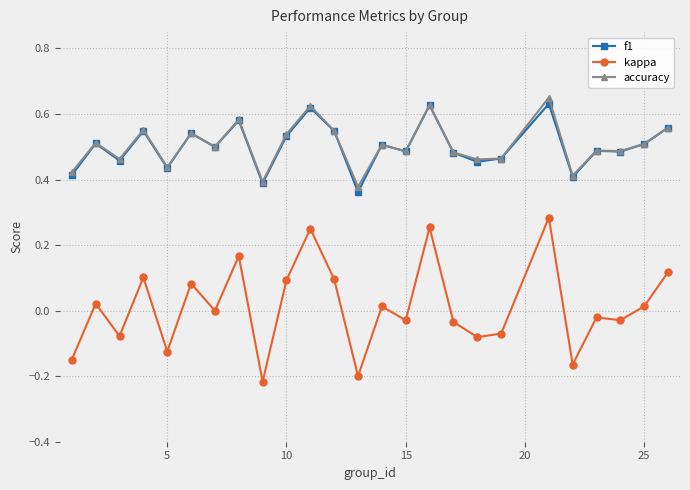

Rank the series by their maximum value, from highest to lowest.

accuracy, f1, kappa